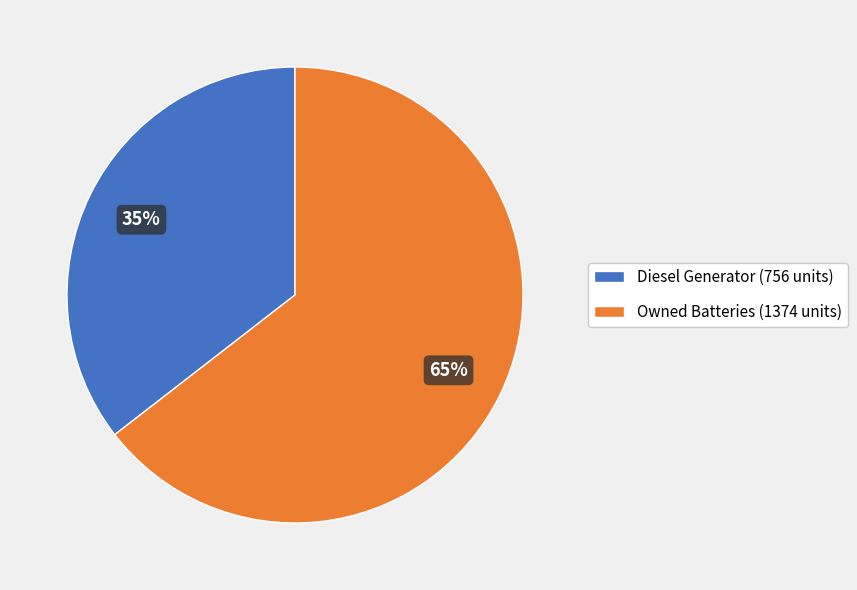

Does any single category account for the majority?

Yes